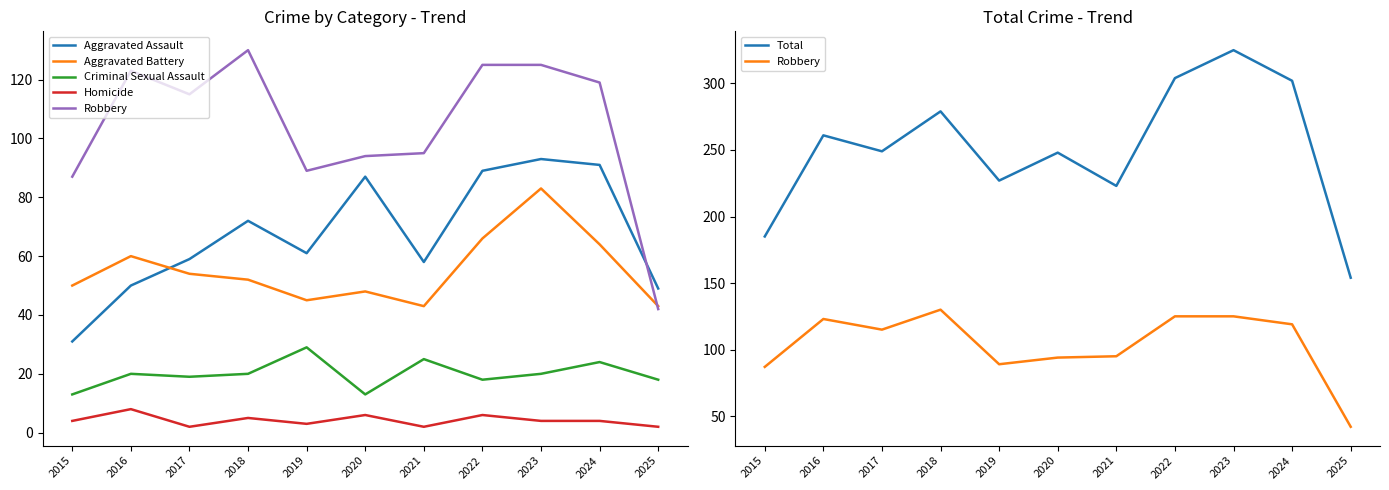

What is the value of the Robbery point at the 11th from the left?

42